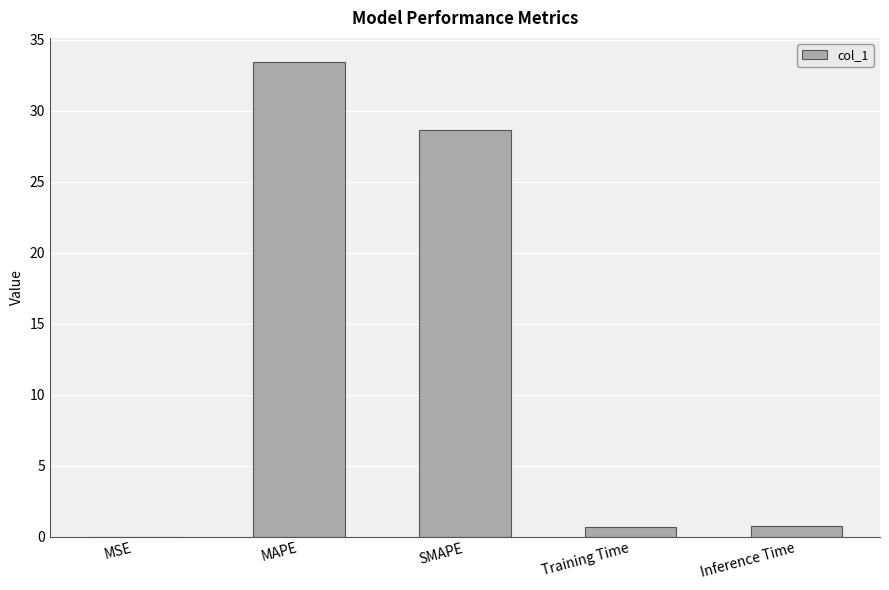

What is the maximum value shown in the chart?

33.5